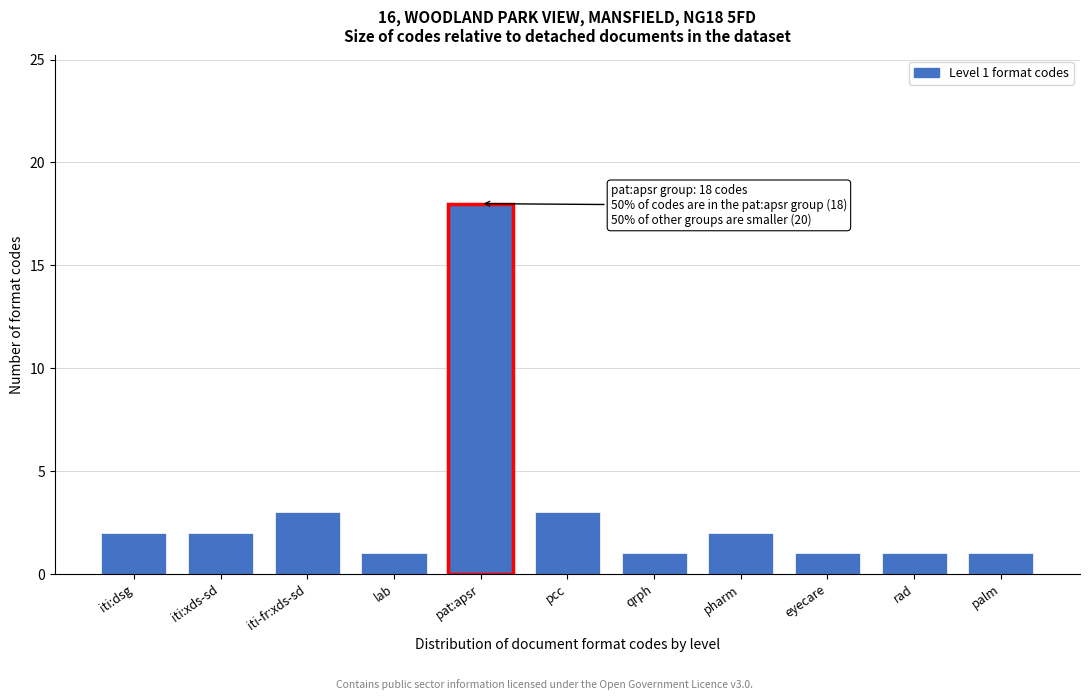

Reading left to right, extract all data points from this chart.

2	2	3	1	18	3	1	2	1	1	1